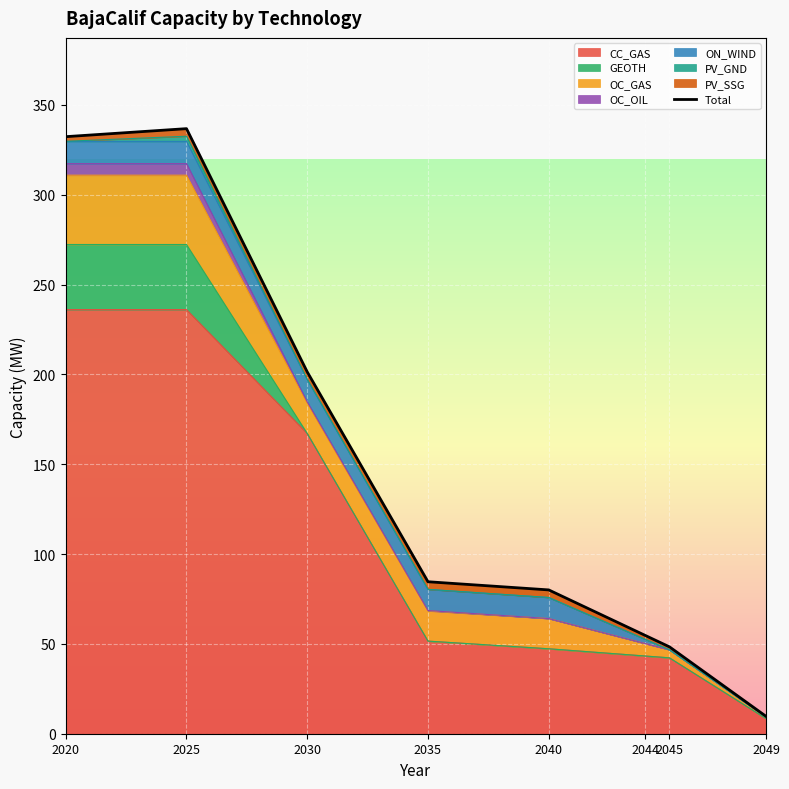

What is the difference between the maximum and minimum values?

327.2